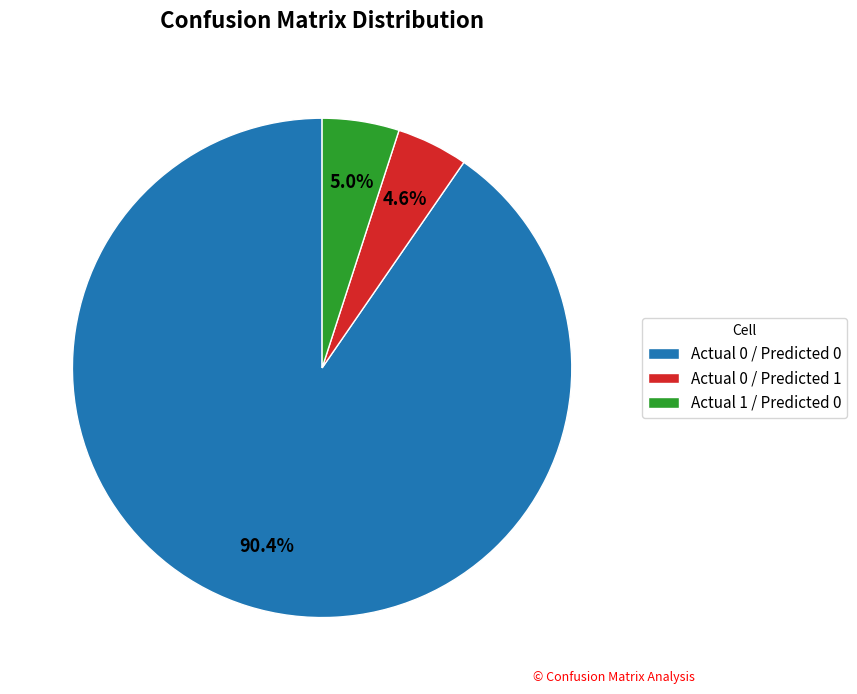

Does Actual 0 / Predicted 0 represent more than half of the total?

Yes